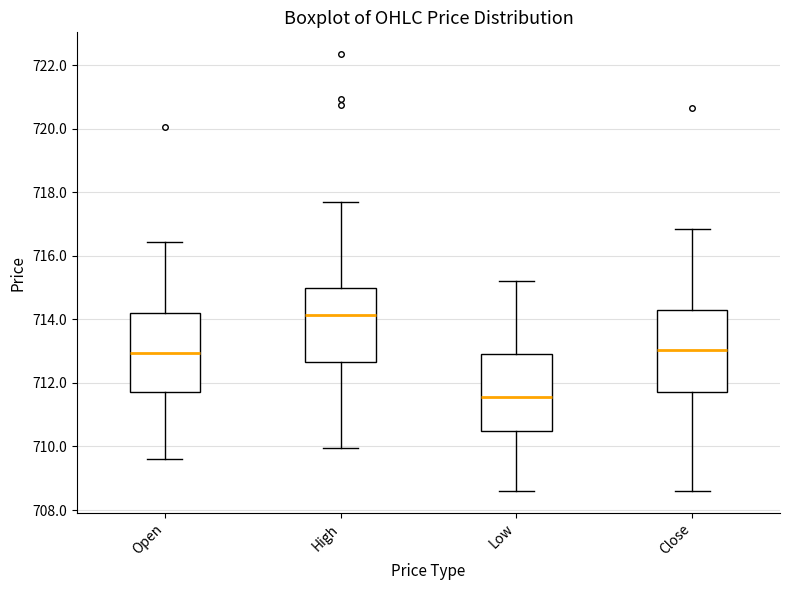

Where does the upper whisker of the box for Close end on the y-axis? The values are not printed on the chart, so give them approximately, as read against the axis.

716.8